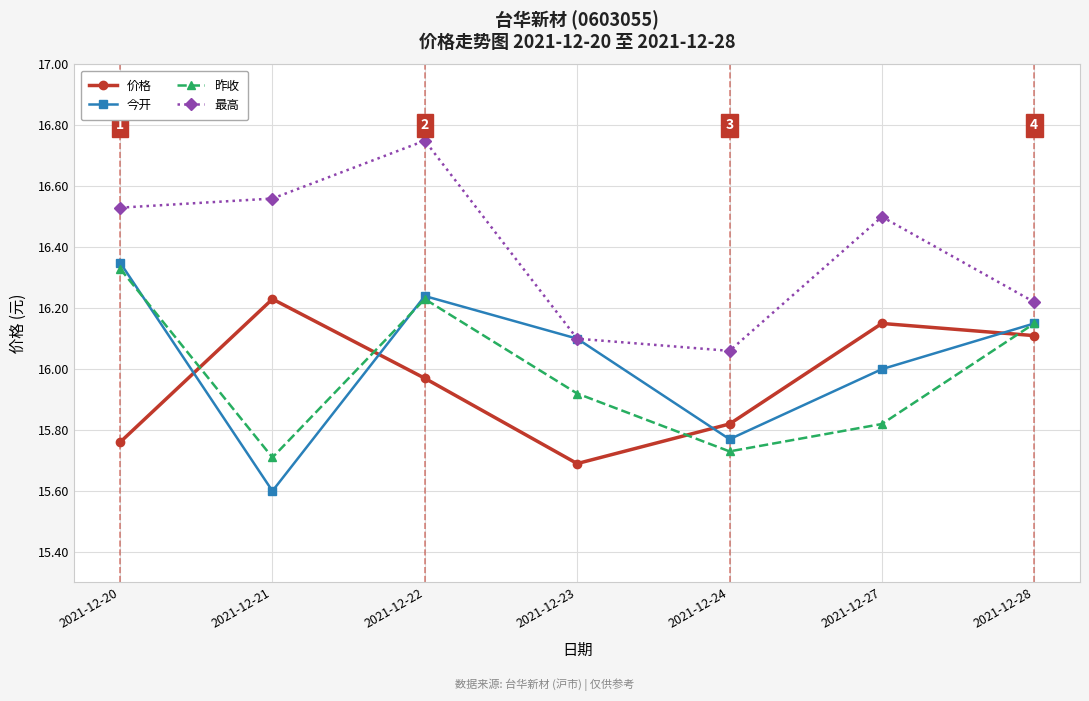

Which series changed the most between 2021-12-22 and 2021-12-28?

最高